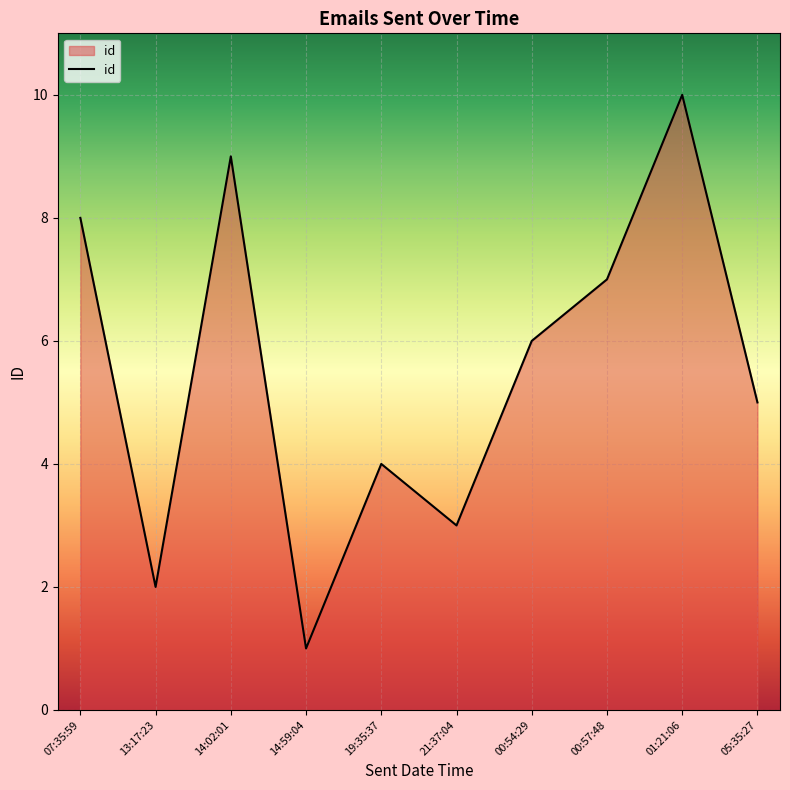

How many values are between 3 and 8?

6